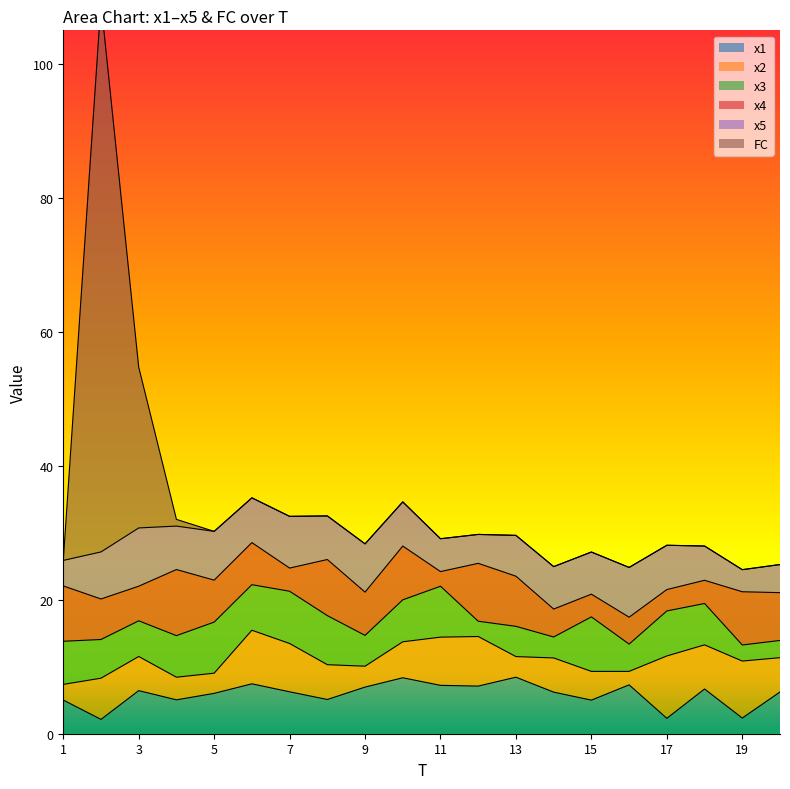

At which category is the sum across all series the highest?

2